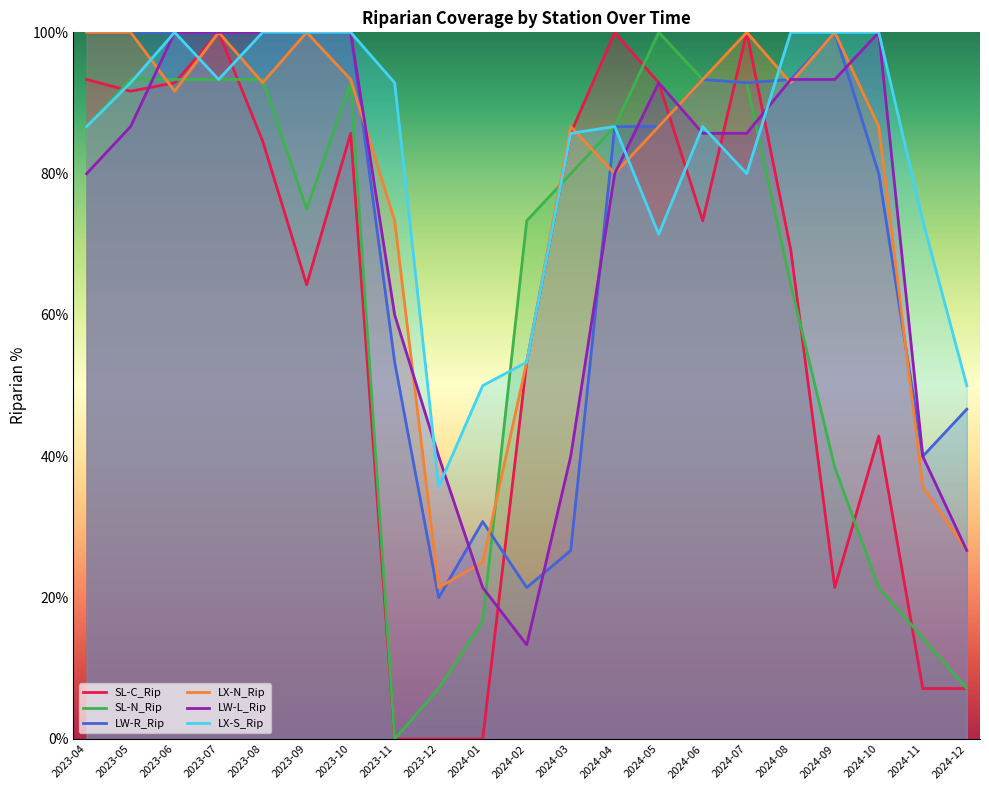

What is the spread (max minus min) of values at 2024-09?

78.6